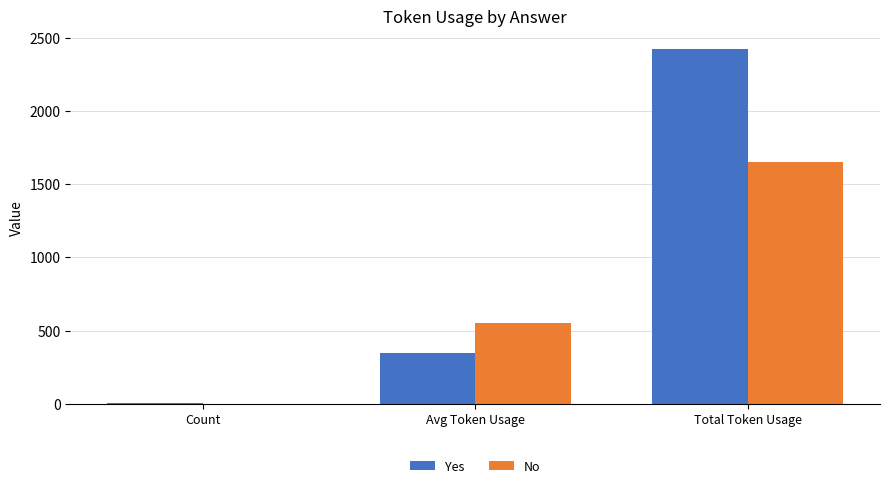

At which category is the sum across all series the highest?

Total Token Usage